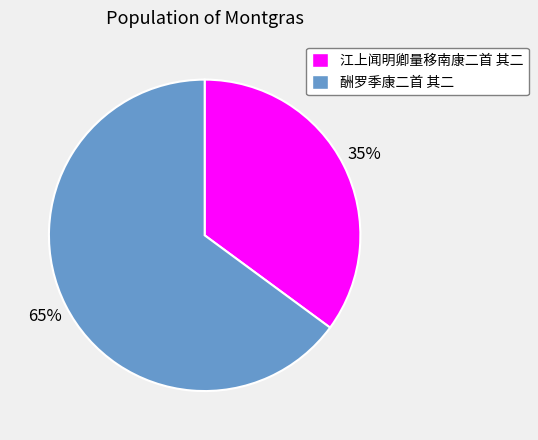

Rank the categories by value from highest to lowest.

酬罗季康二首 其二, 江上闻明卿量移南康二首 其二